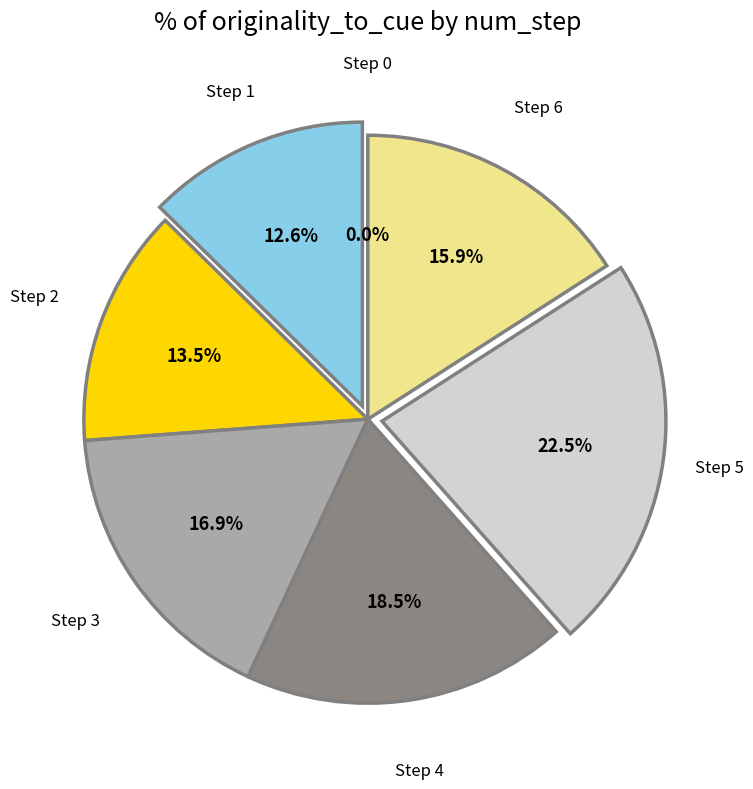

To the nearest percent, what is the combined percentage of Step 6 and Step 2?

29%